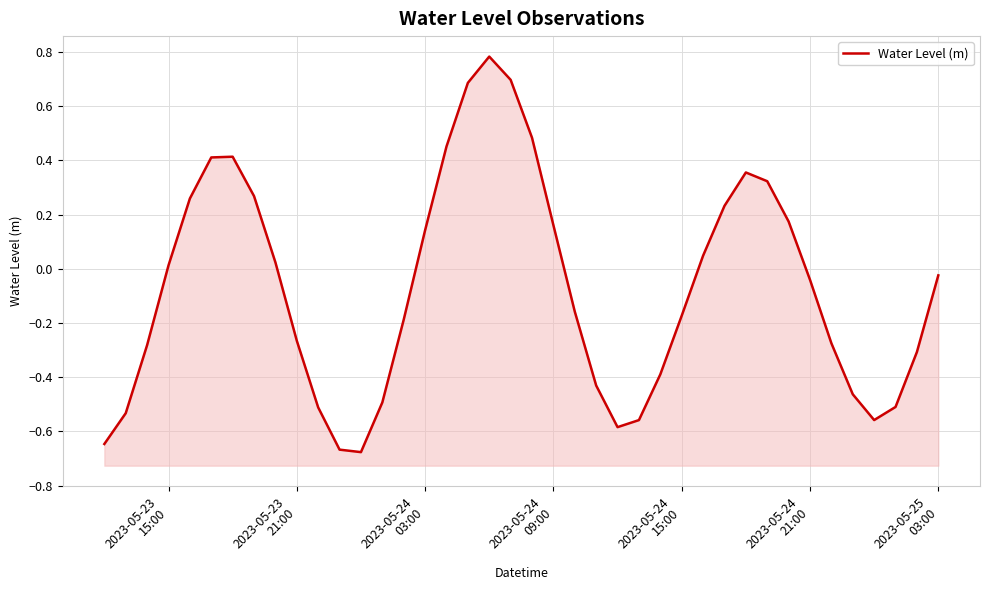

Is it true that the value at 36 is -1.0?

False